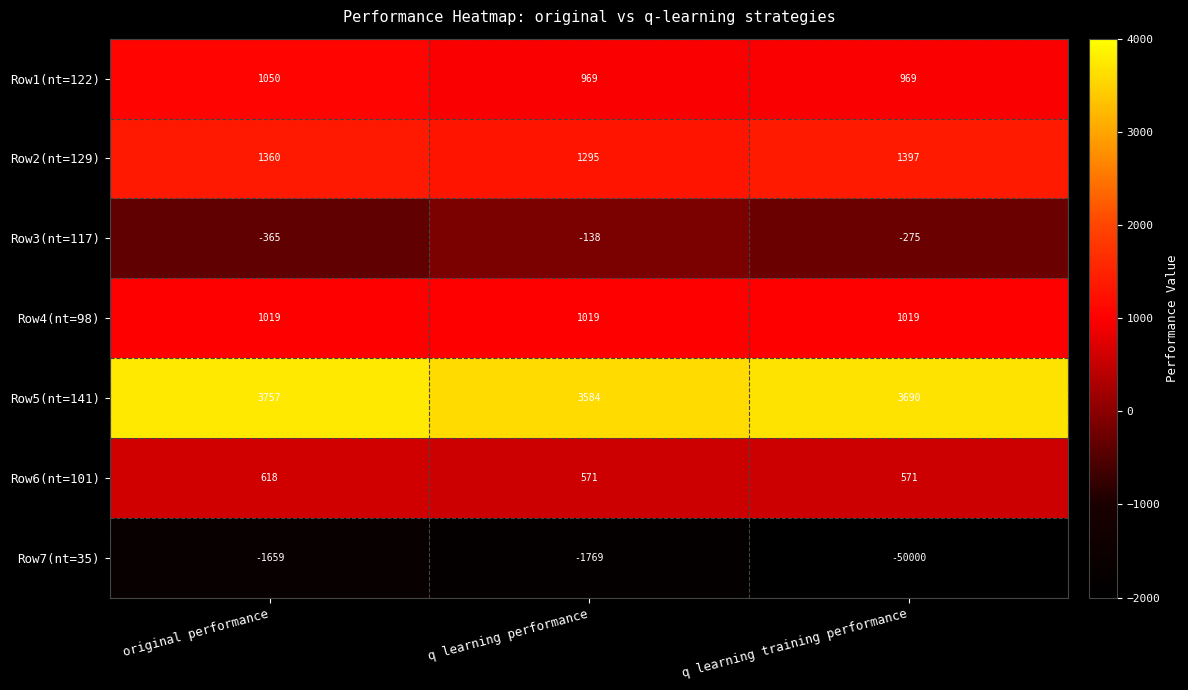

Reading left to right, extract all data points from this chart.

Row1(nt=122): original performance=1050	q learning performance=969	q learning training performance=969
Row2(nt=129): original performance=1360	q learning performance=1295	q learning training performance=1397
Row3(nt=117): original performance=-365	q learning performance=-138	q learning training performance=-275
Row4(nt=98): original performance=1019	q learning performance=1019	q learning training performance=1019
Row5(nt=141): original performance=3757	q learning performance=3584	q learning training performance=3690
Row6(nt=101): original performance=618	q learning performance=571	q learning training performance=571
Row7(nt=35): original performance=-1659	q learning performance=-1769	q learning training performance=-50000